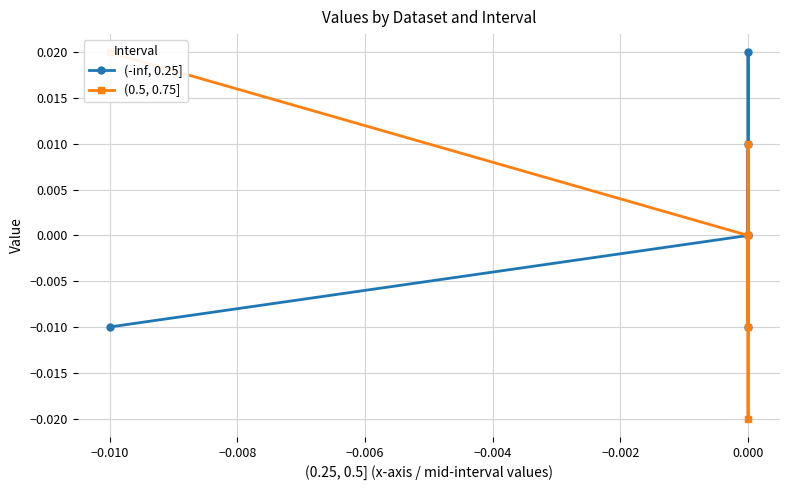

The value of (0.5, 0.75] at 0.000 is 0.0. True or false?

False